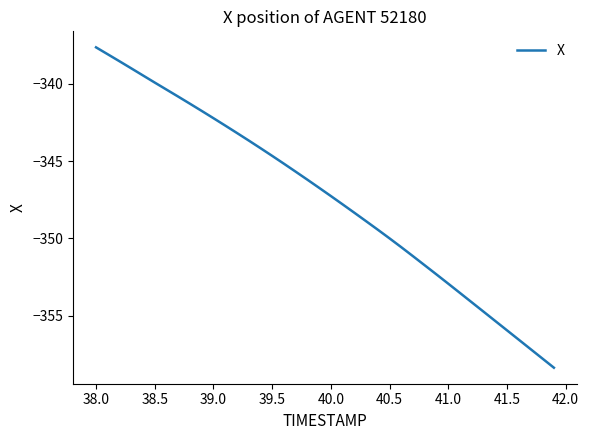

What is the greatest value displayed?

-337.6